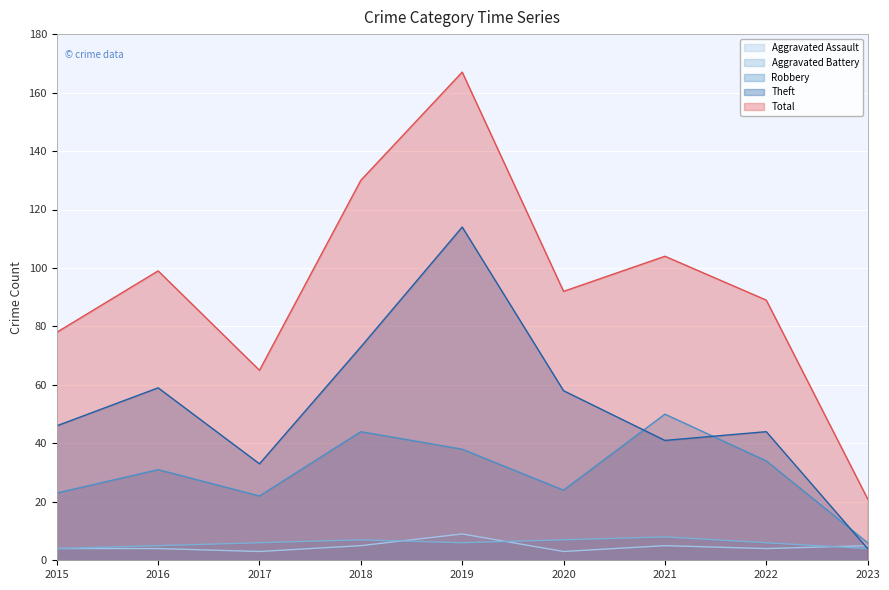

Does the chart display data point markers on the line(s)?

No